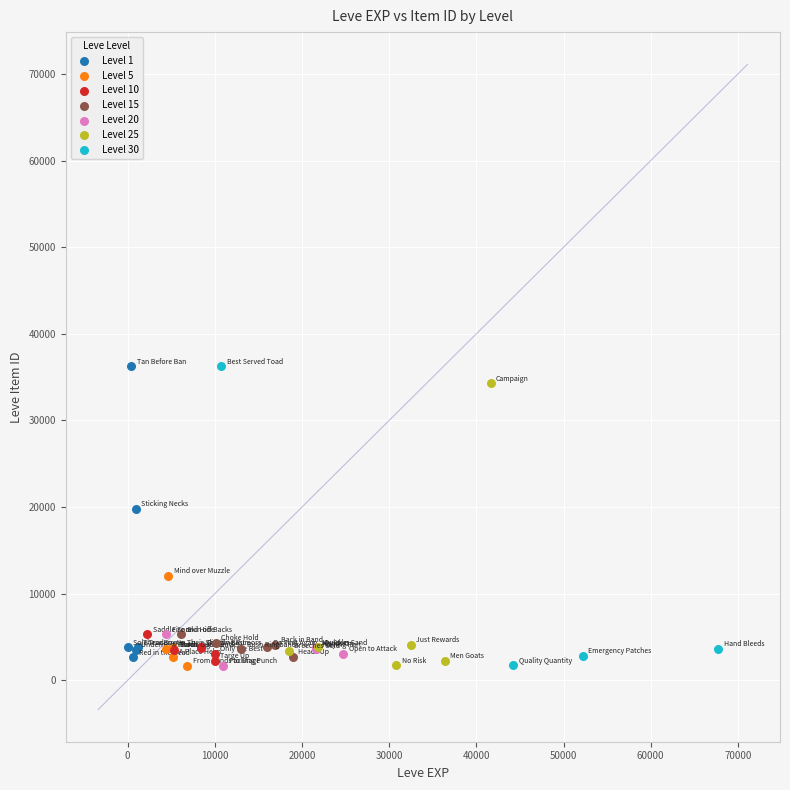

What are all the series names shown in the legend?

Level 1, Level 5, Level 10, Level 15, Level 20, Level 25, Level 30